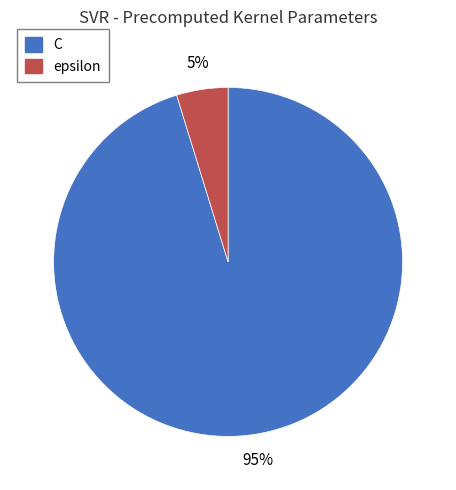

Count the number of slices in the pie.

2